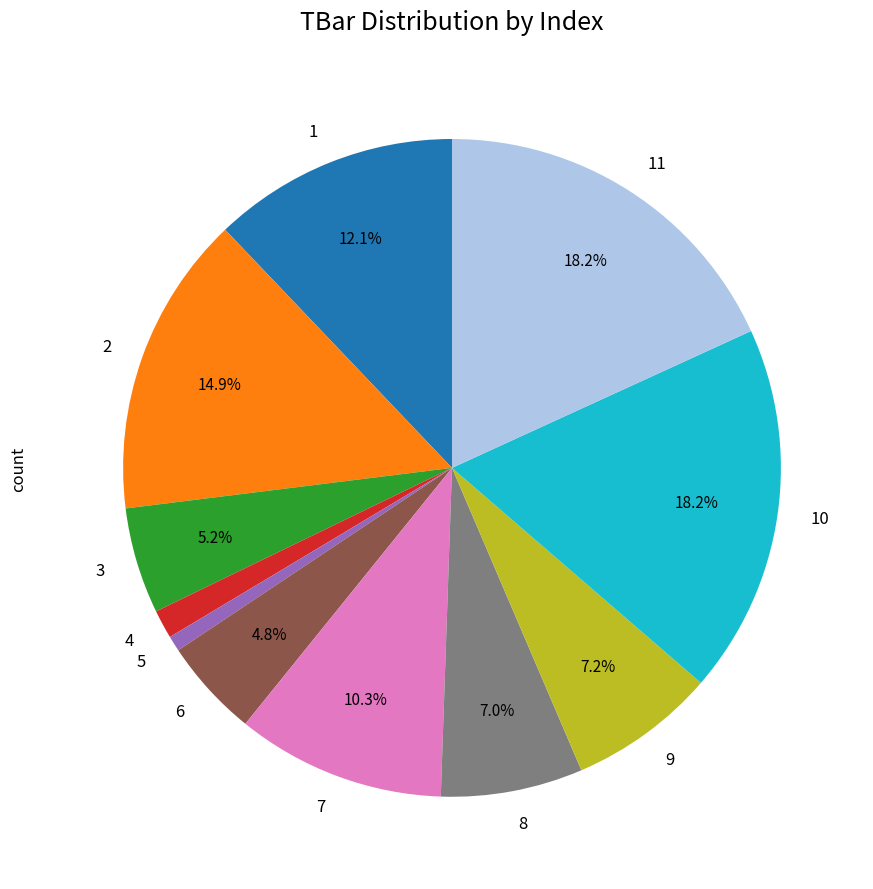

What is the ratio of the value at 8 to the value at 4?

5.0